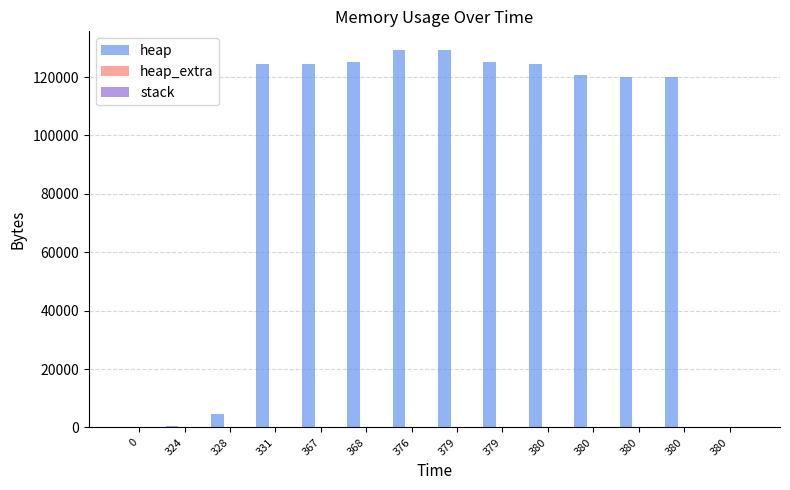

Which series has the widest spread of values?

heap